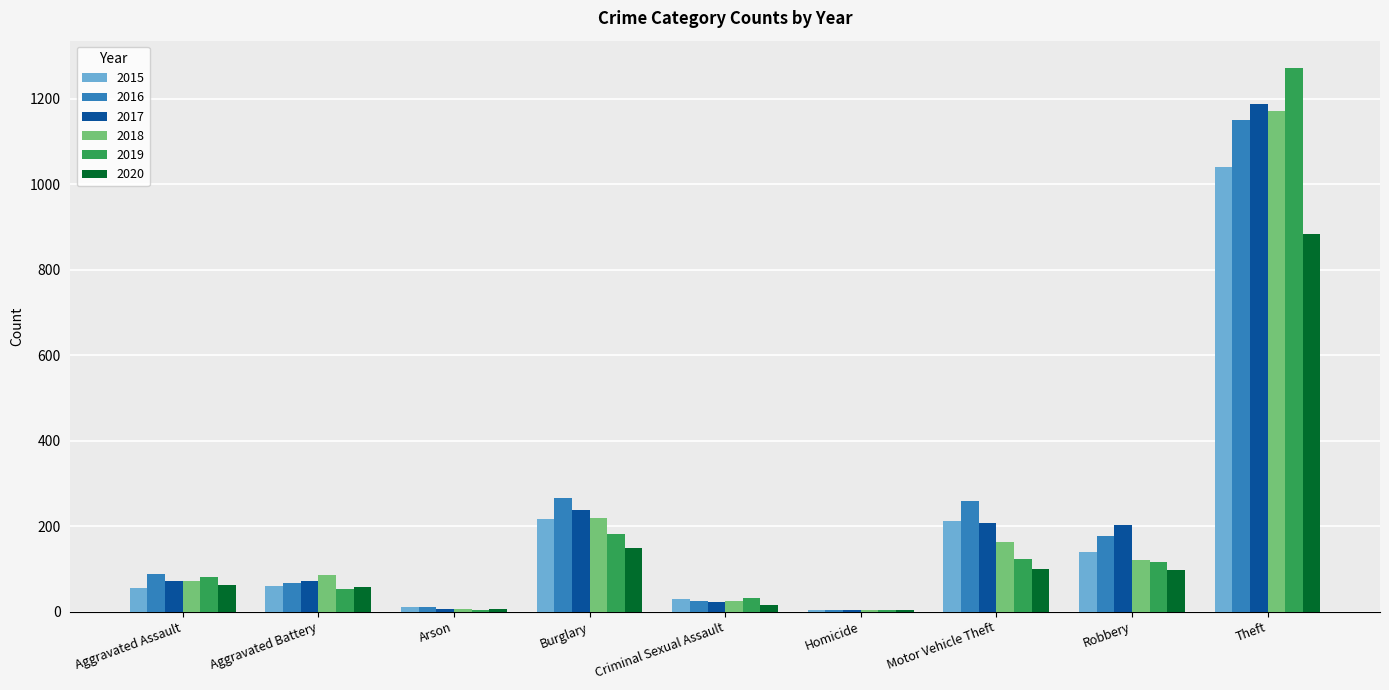

Is it true that 2020 equals 97 at Robbery?

True